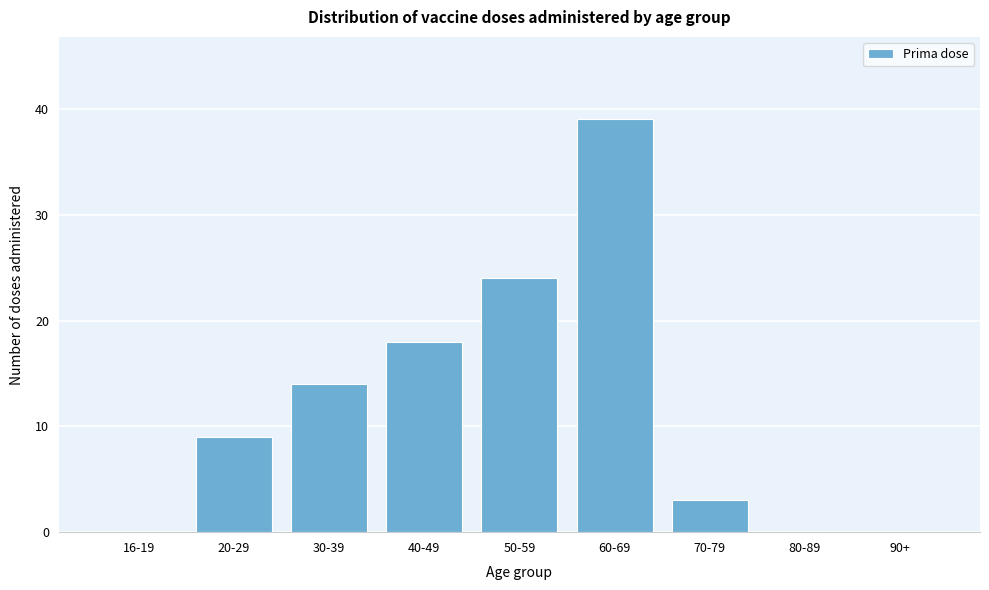

Reading right to left, transcribe all the data shown in this chart.

90+=0	80-89=0	70-79=3	60-69=39	50-59=24	40-49=18	30-39=14	20-29=9	16-19=0